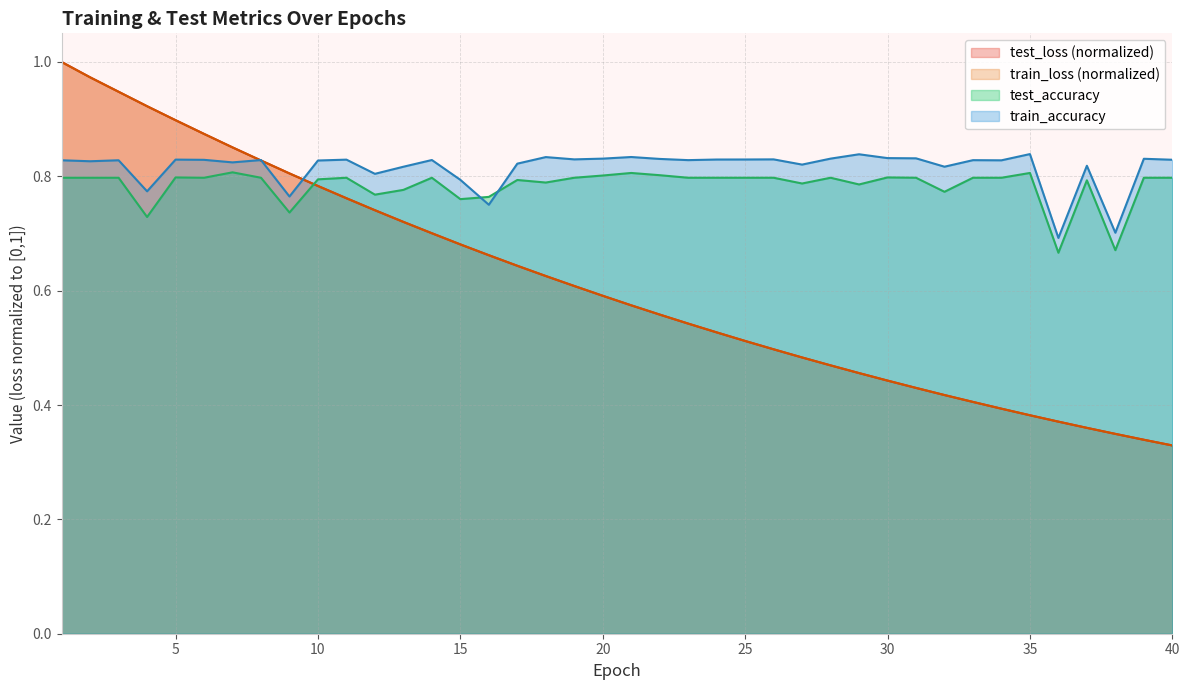

Between 35 and 11, which is larger?

11